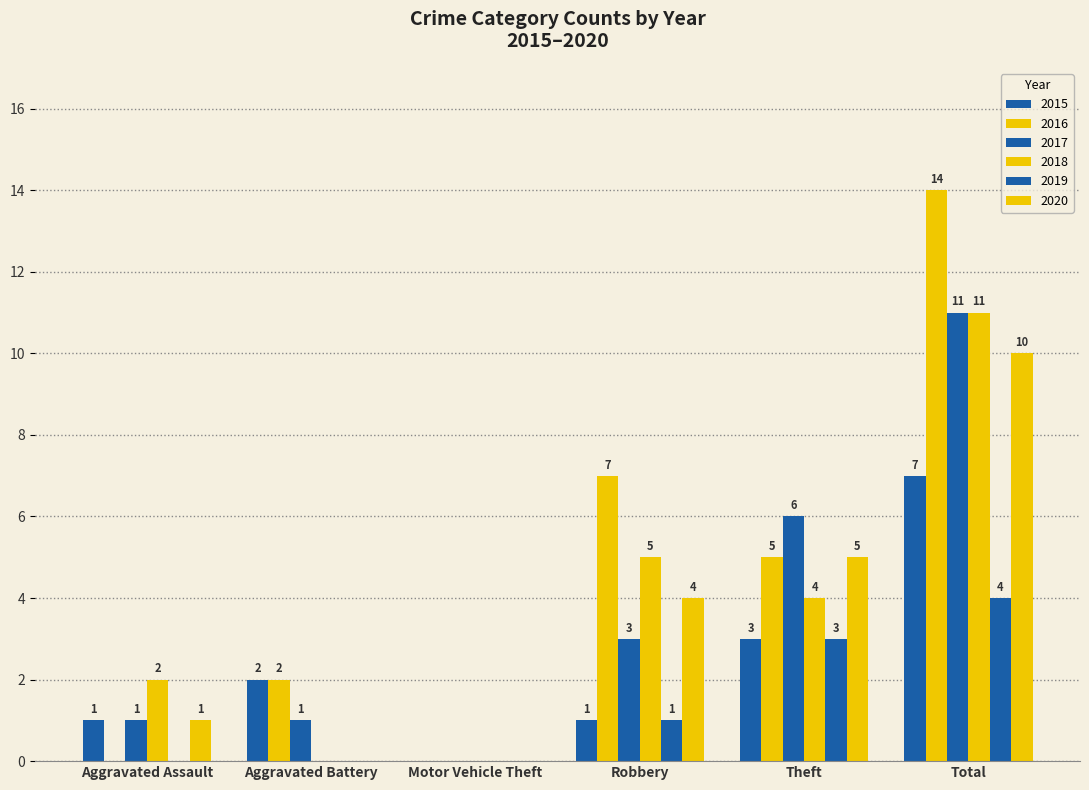

Which series has the largest total across all categories?

2016